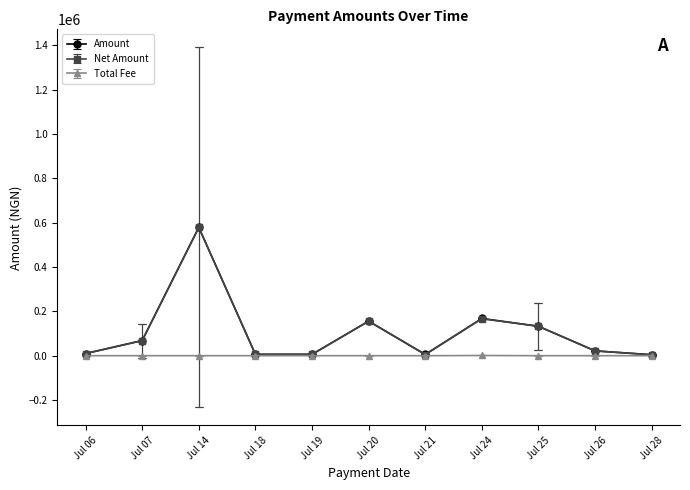

What is the maximum value shown in the chart?

578858.2